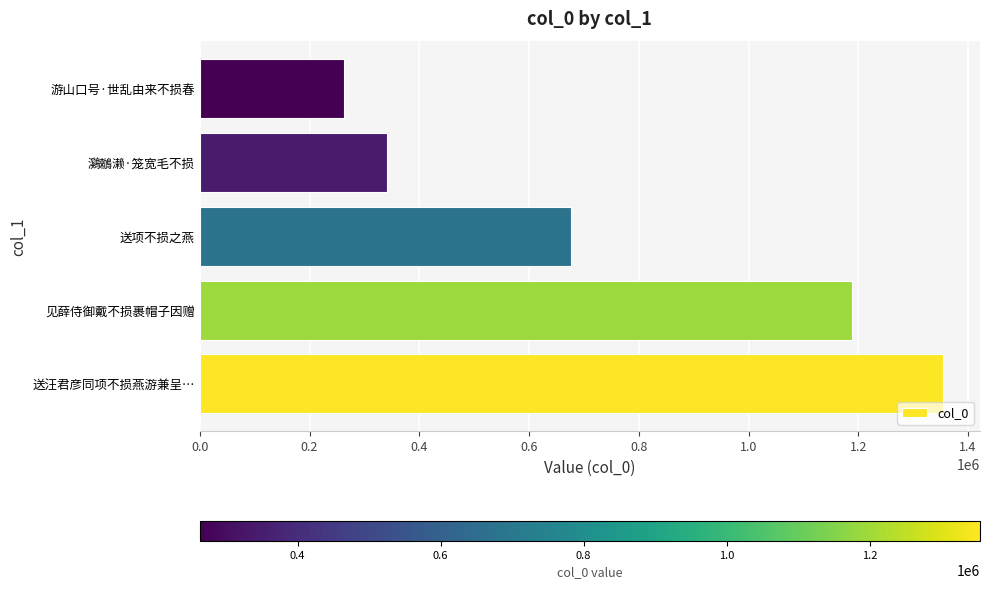

The chart shows a value of 342004 at 鸂鶒濑·笼宽毛不损. True or false?

True